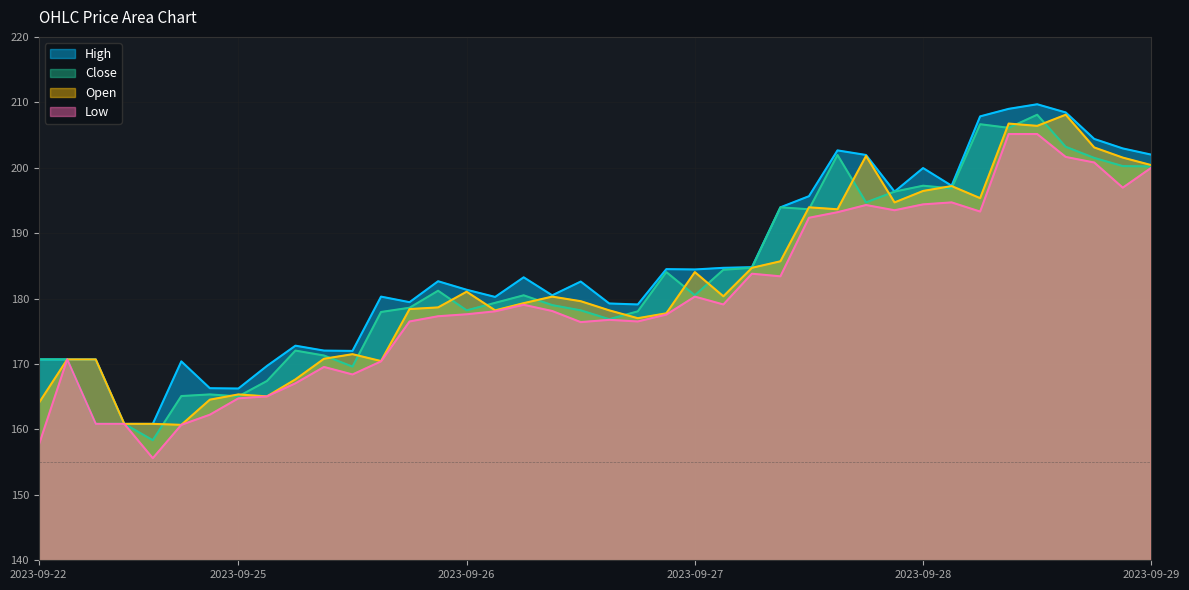

Which series has the largest total across all categories?

High